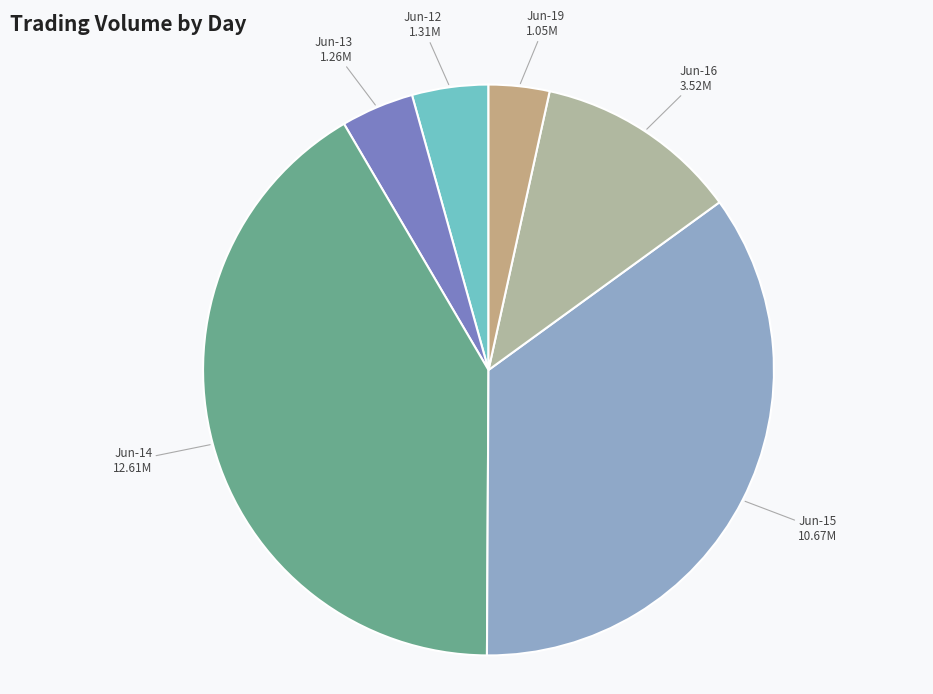

Count the number of slices in the pie.

6